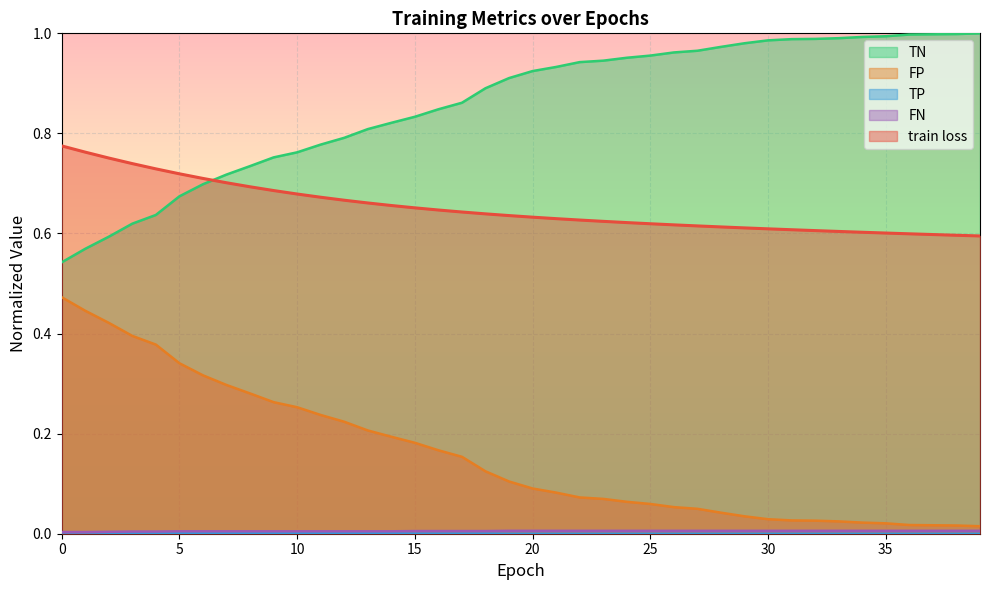

Does the chart display data point markers on the line(s)?

No